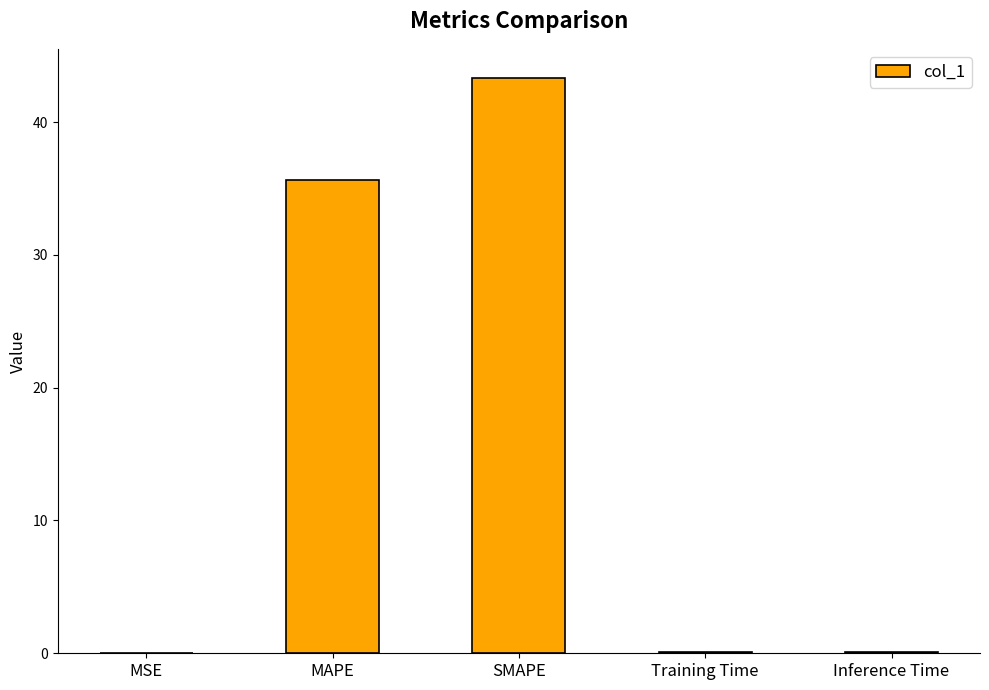

What is the greatest value displayed?

43.4